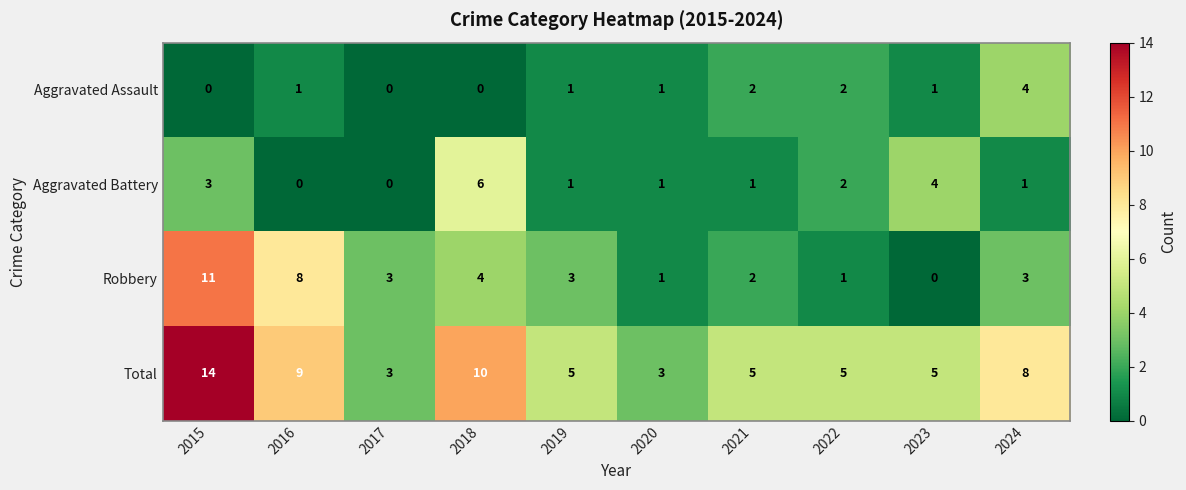

Where does the Total series first go above 5?

2015